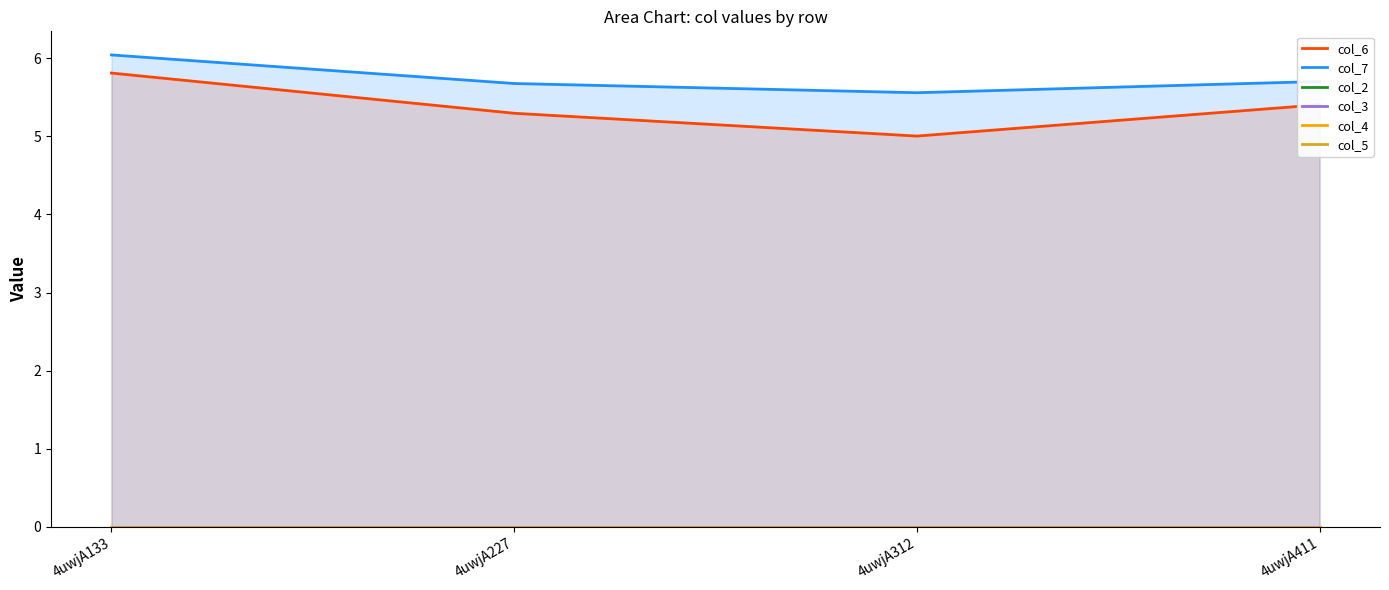

How many data points does each series have?

4